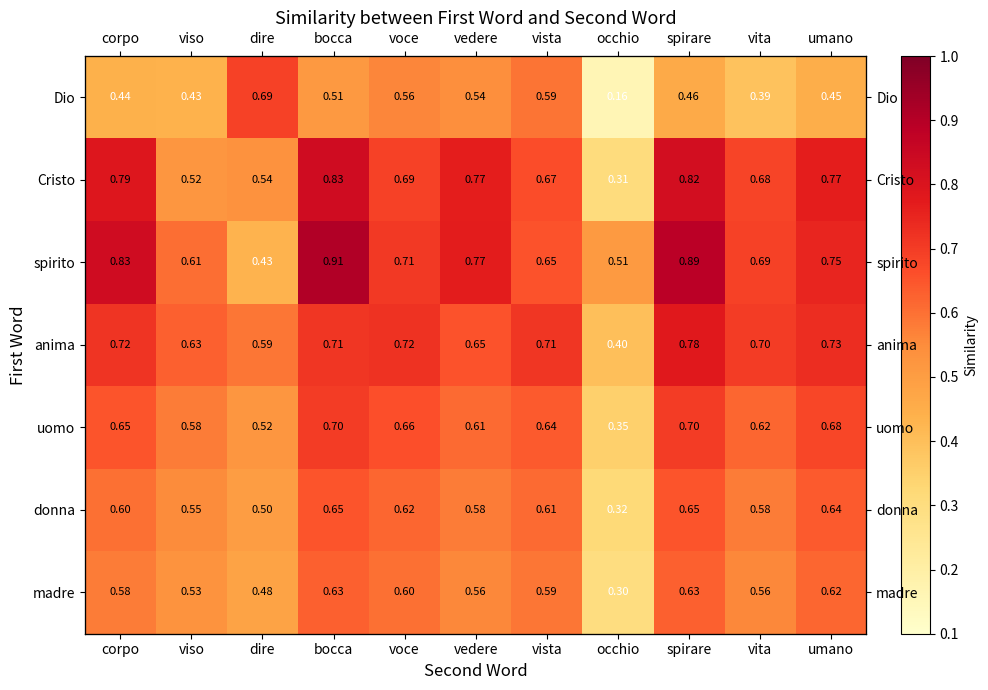

Which series has the largest total across all categories?

spirito